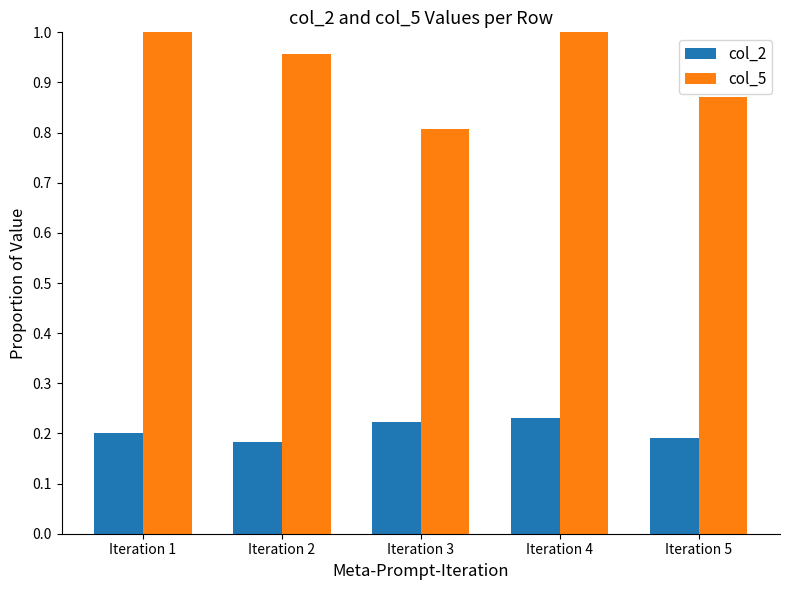

What is the sum of all col_5 values?

4.6